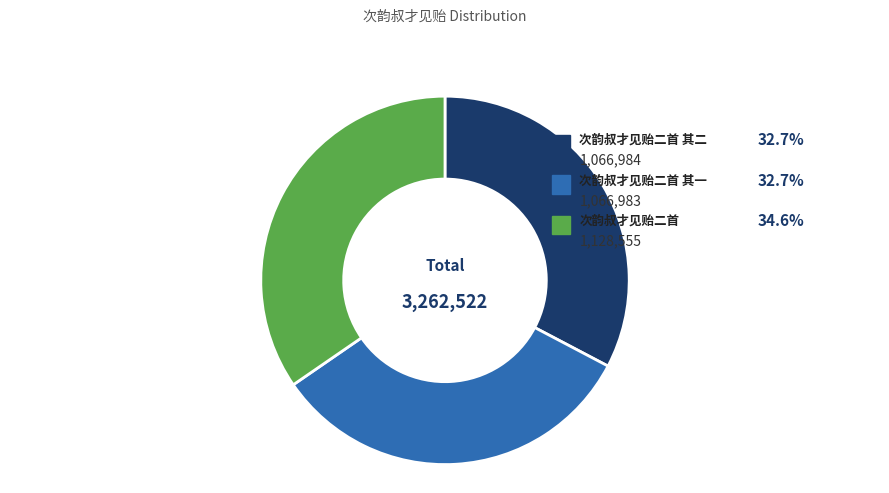

Count the number of slices in the pie.

3